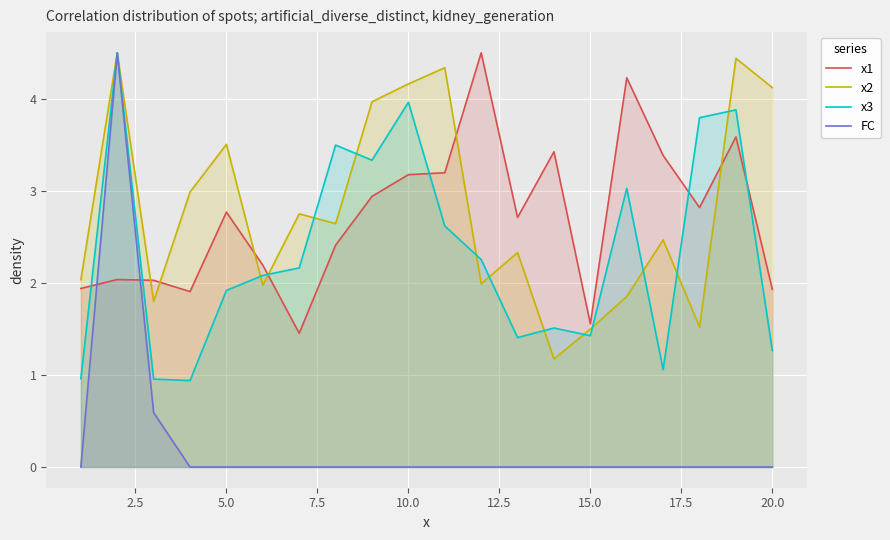

Rank the series by their maximum value, from lowest to highest.

x1, x2, x3, FC